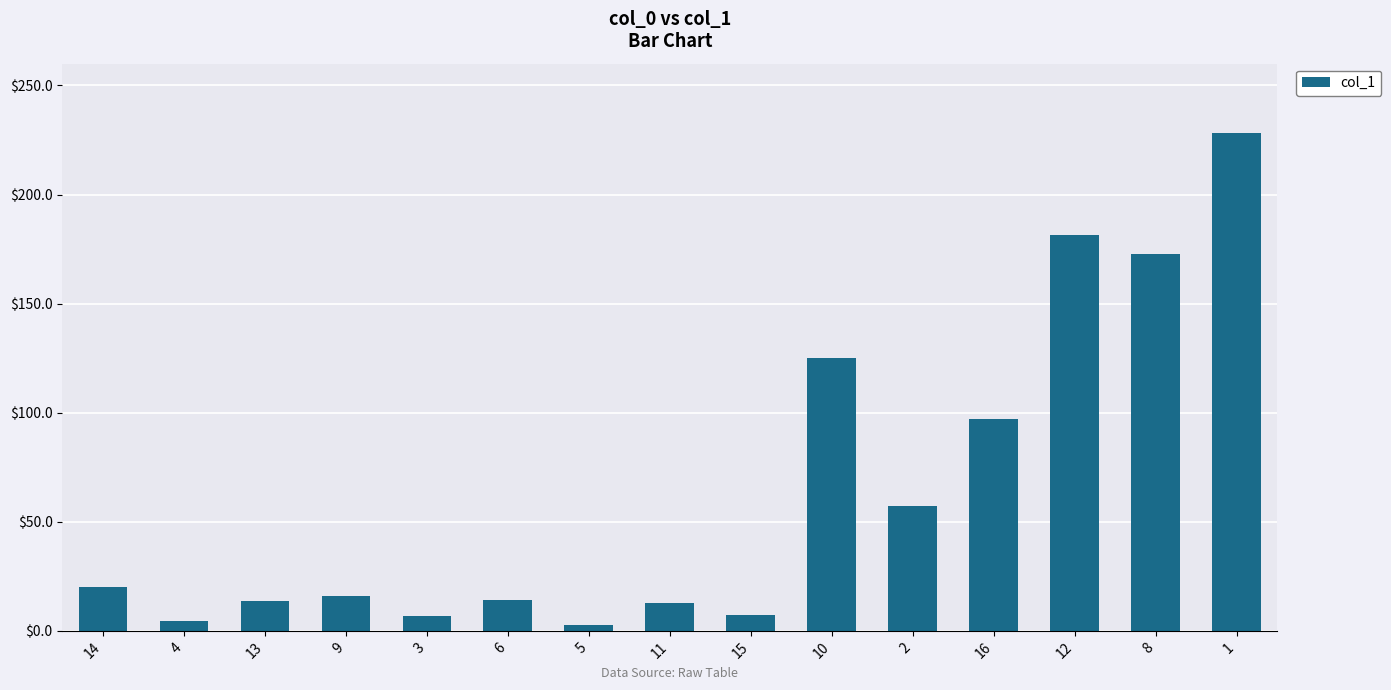

Approximately how many times larger is the value at 12 compared to 13?

13.2